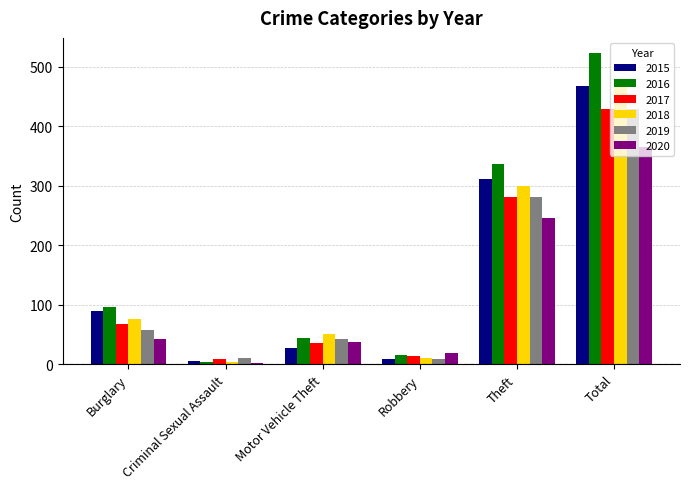

How many categories are shown in the chart?

6